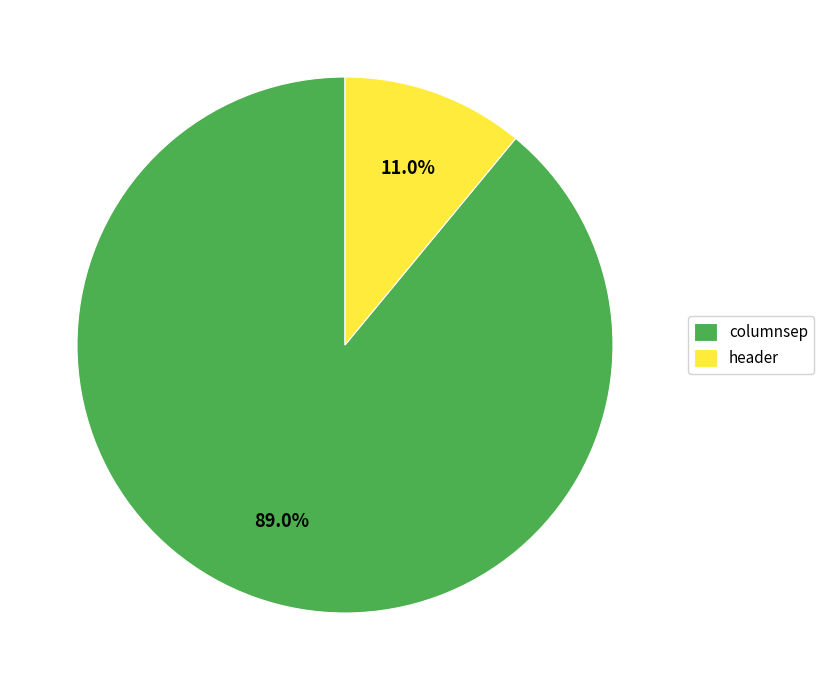

What is the largest slice in the pie chart?

columnsep